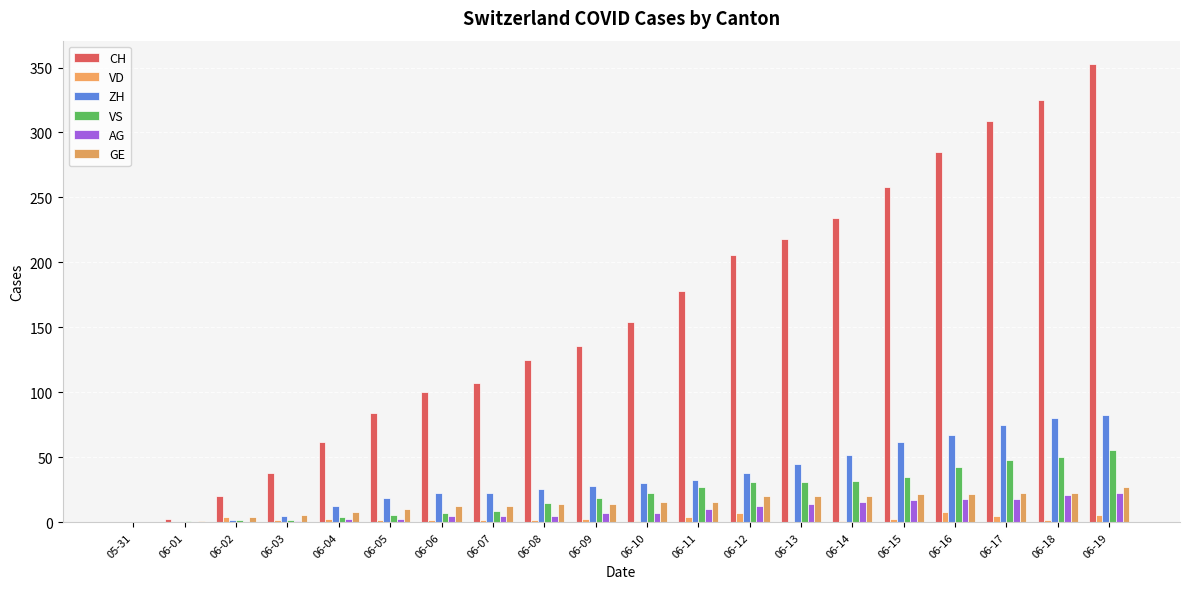

How many groups of bars are there?

20